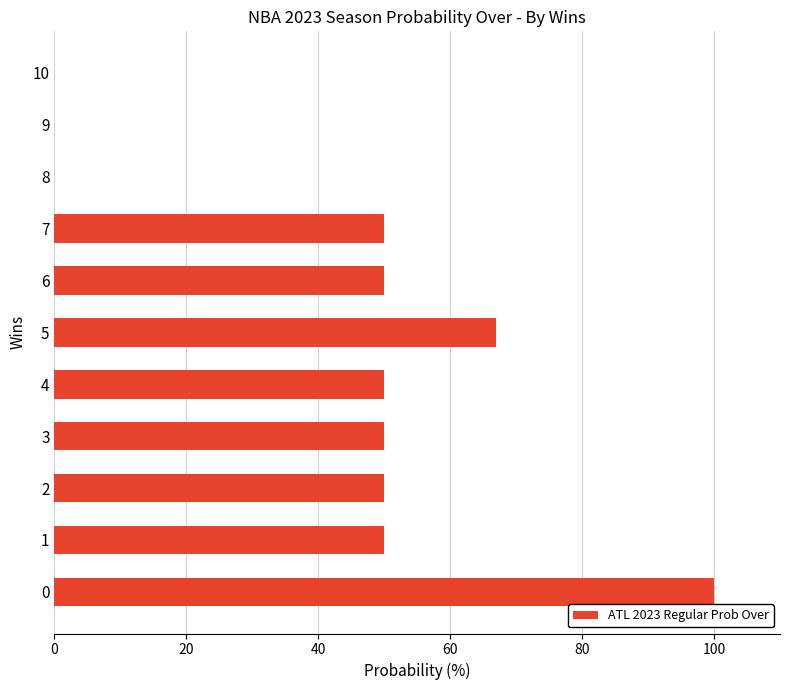

True or false: the data shows 39 at 10.

False